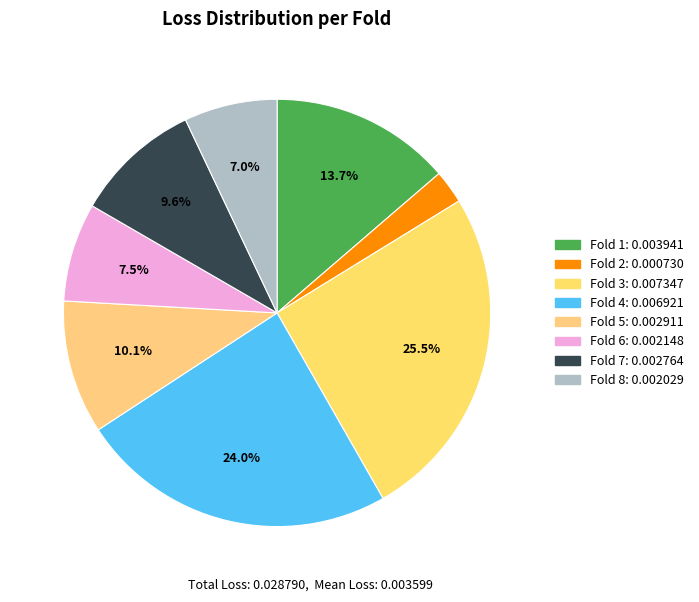

Do Fold 5 and Fold 4 together represent more than half of the pie?

No